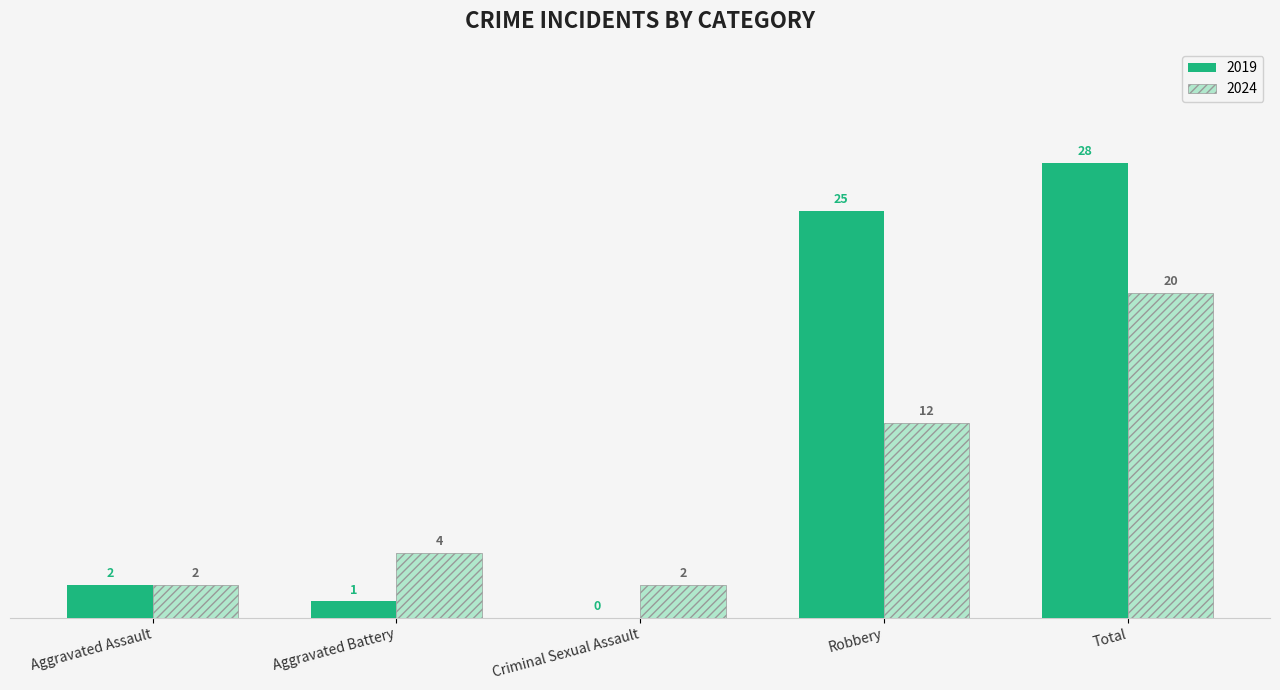

Which series has the largest total across all categories?

2019